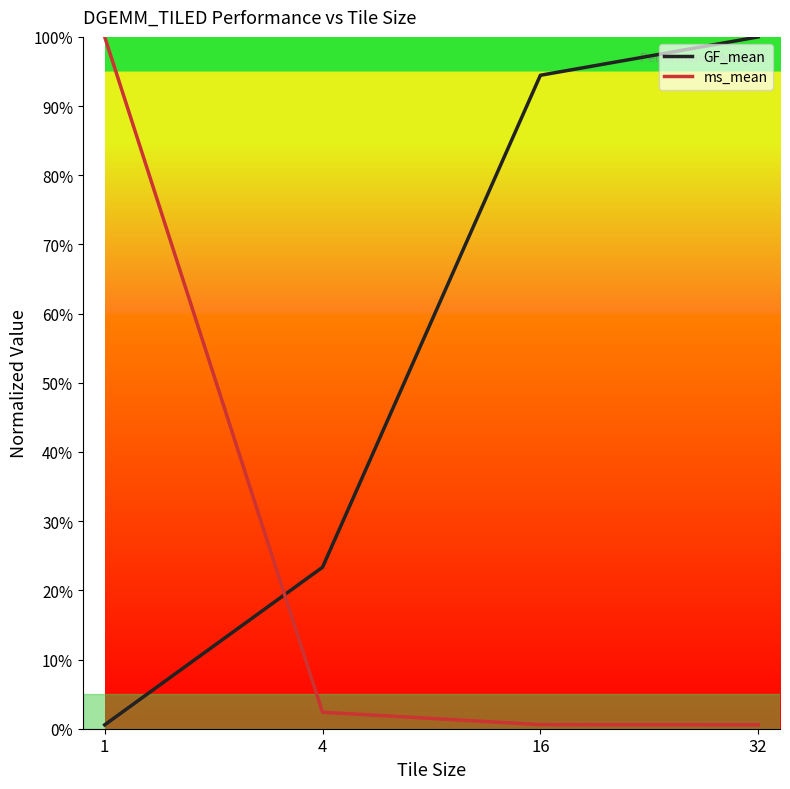

What is the difference between the maximum and minimum values in the GF_mean series?

99.4